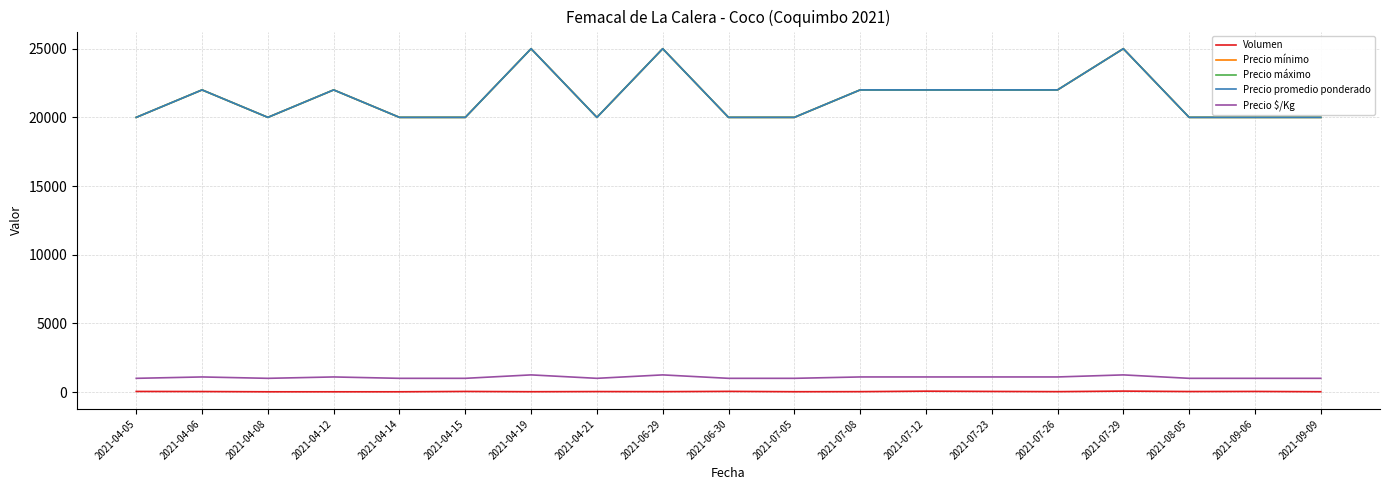

Reading right to left, list all the values displayed in this chart.

Volumen: 2021-09-09=24	2021-09-06=45	2021-08-05=38	2021-07-29=70	2021-07-26=30	2021-07-23=45	2021-07-12=65	2021-07-08=30	2021-07-05=25	2021-06-30=50	2021-06-29=30	2021-04-21=36	2021-04-19=25	2021-04-15=45	2021-04-14=20	2021-04-12=20	2021-04-08=20	2021-04-06=38	2021-04-05=45
Precio mínimo: 2021-09-09=20000	2021-09-06=20000	2021-08-05=20000	2021-07-29=25000	2021-07-26=22000	2021-07-23=22000	2021-07-12=22000	2021-07-08=22000	2021-07-05=20000	2021-06-30=20000	2021-06-29=25000	2021-04-21=20000	2021-04-19=25000	2021-04-15=20000	2021-04-14=20000	2021-04-12=22000	2021-04-08=20000	2021-04-06=22000	2021-04-05=20000
Precio máximo: 2021-09-09=20000	2021-09-06=20000	2021-08-05=20000	2021-07-29=25000	2021-07-26=22000	2021-07-23=22000	2021-07-12=22000	2021-07-08=22000	2021-07-05=20000	2021-06-30=20000	2021-06-29=25000	2021-04-21=20000	2021-04-19=25000	2021-04-15=20000	2021-04-14=20000	2021-04-12=22000	2021-04-08=20000	2021-04-06=22000	2021-04-05=20000
Precio promedio ponderado: 2021-09-09=20000	2021-09-06=20000	2021-08-05=20000	2021-07-29=25000	2021-07-26=22000	2021-07-23=22000	2021-07-12=22000	2021-07-08=22000	2021-07-05=20000	2021-06-30=20000	2021-06-29=25000	2021-04-21=20000	2021-04-19=25000	2021-04-15=20000	2021-04-14=20000	2021-04-12=22000	2021-04-08=20000	2021-04-06=22000	2021-04-05=20000
Precio $/Kg: 2021-09-09=1000	2021-09-06=1000	2021-08-05=1000	2021-07-29=1250	2021-07-26=1100	2021-07-23=1100	2021-07-12=1100	2021-07-08=1100	2021-07-05=1000	2021-06-30=1000	2021-06-29=1250	2021-04-21=1000	2021-04-19=1250	2021-04-15=1000	2021-04-14=1000	2021-04-12=1100	2021-04-08=1000	2021-04-06=1100	2021-04-05=1000